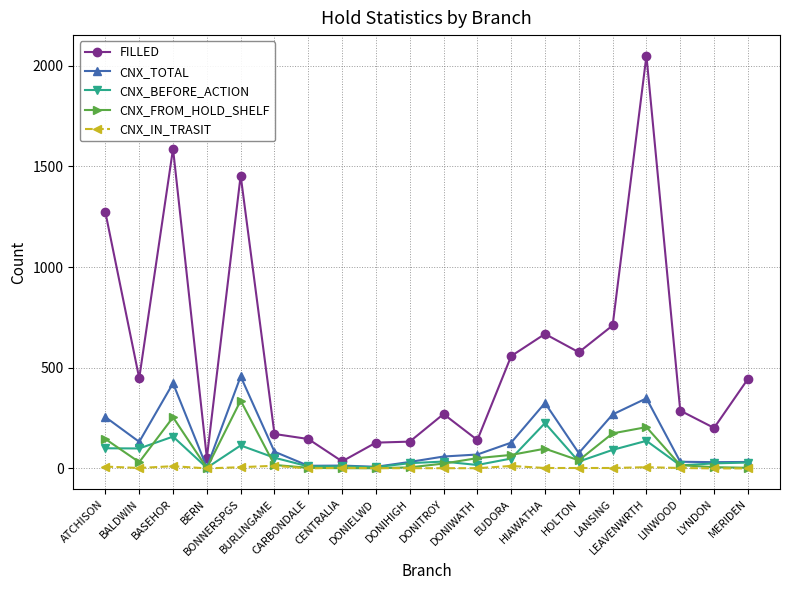

At how many categories does at least one series exceed 94?

18